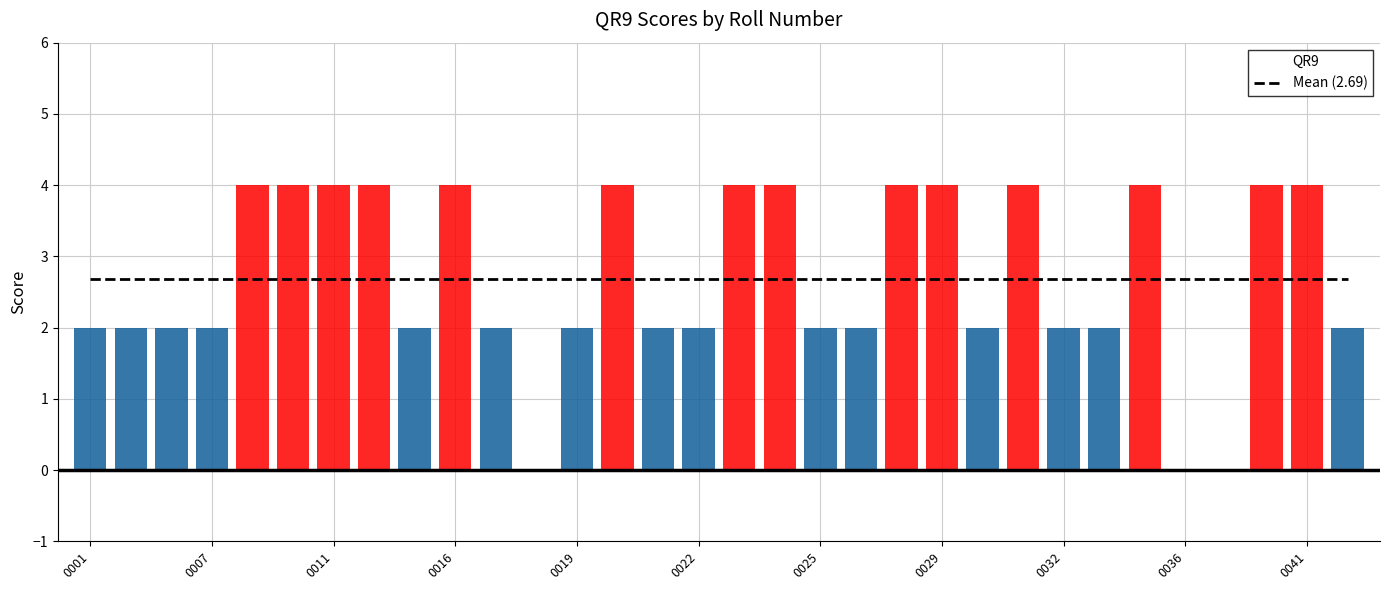

How many lines are shown in the chart?

1